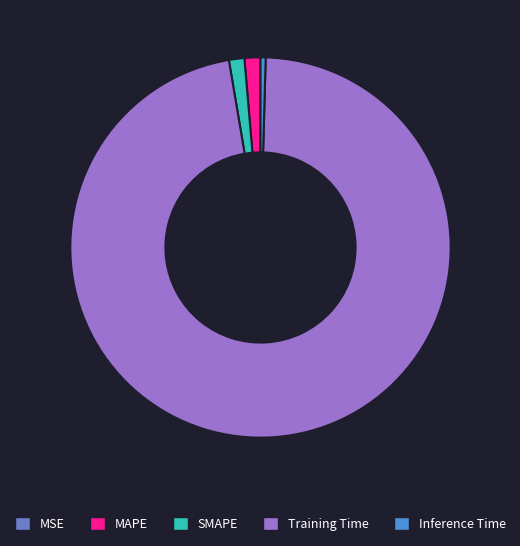

Between Inference Time and SMAPE, which is larger?

SMAPE